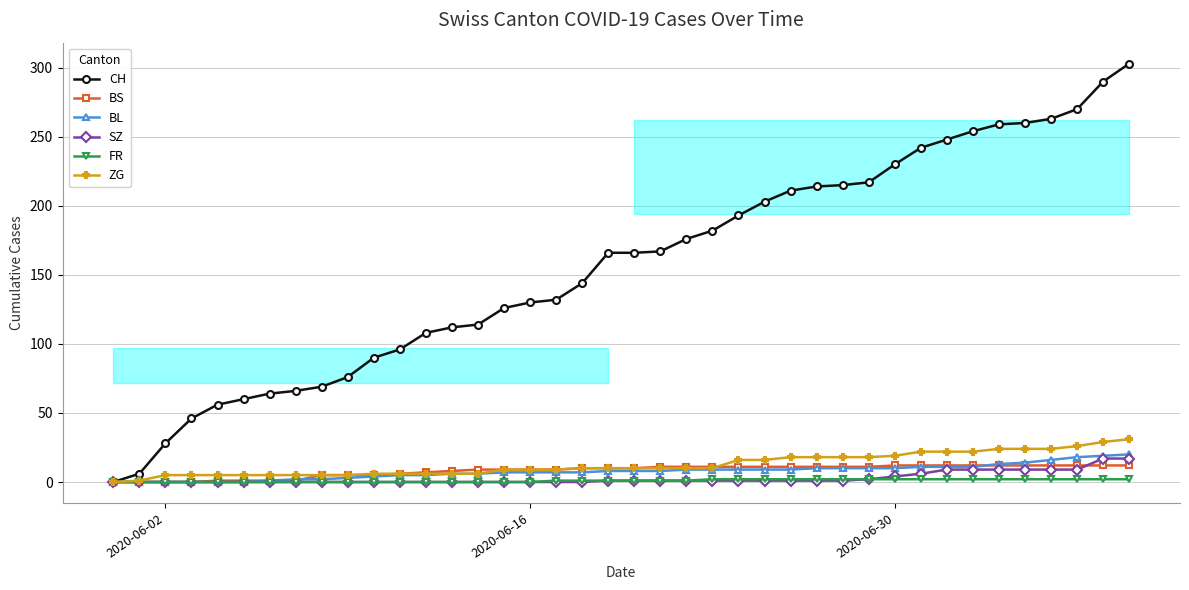

What is the maximum value shown in the chart?

303